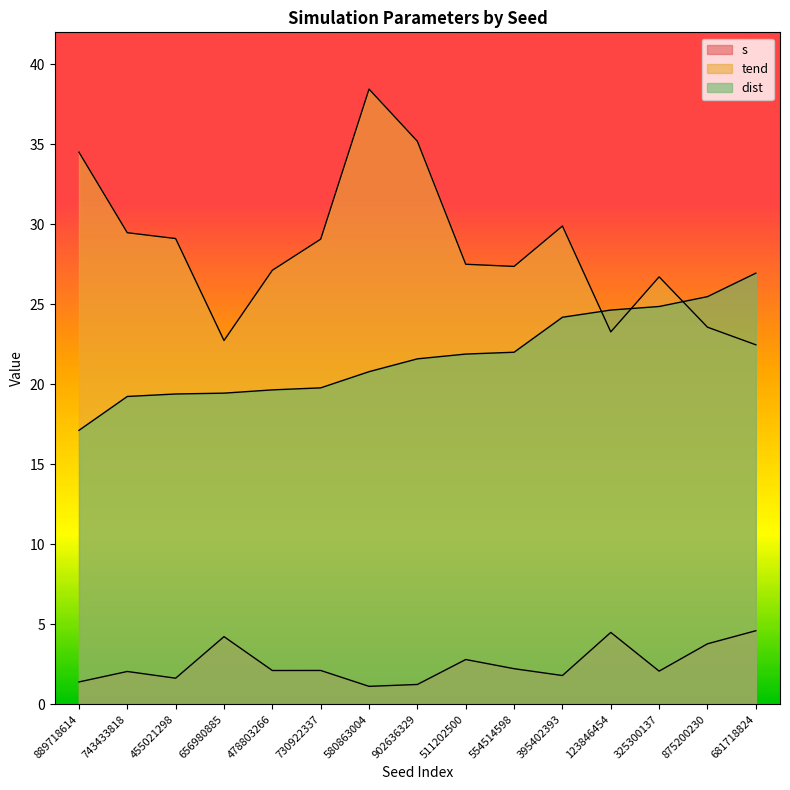

List the series in order of their peak value, highest first.

tend, dist, s